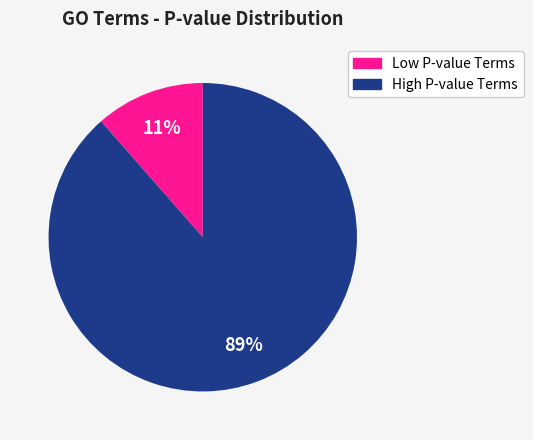

Does any single category account for the majority?

Yes